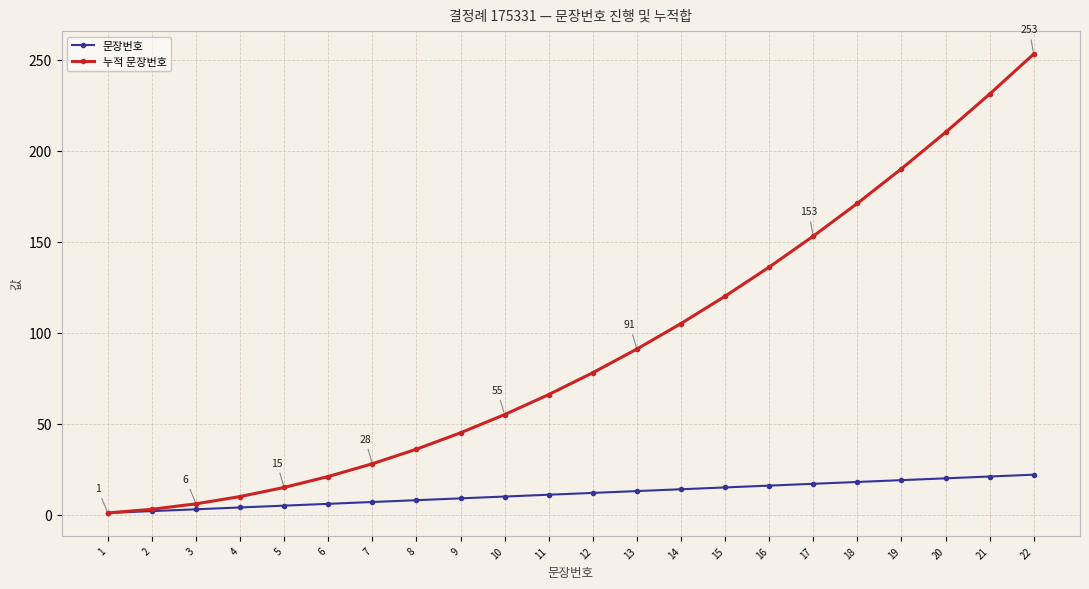

The value of 문장번호 at 8 is 8. True or false?

True